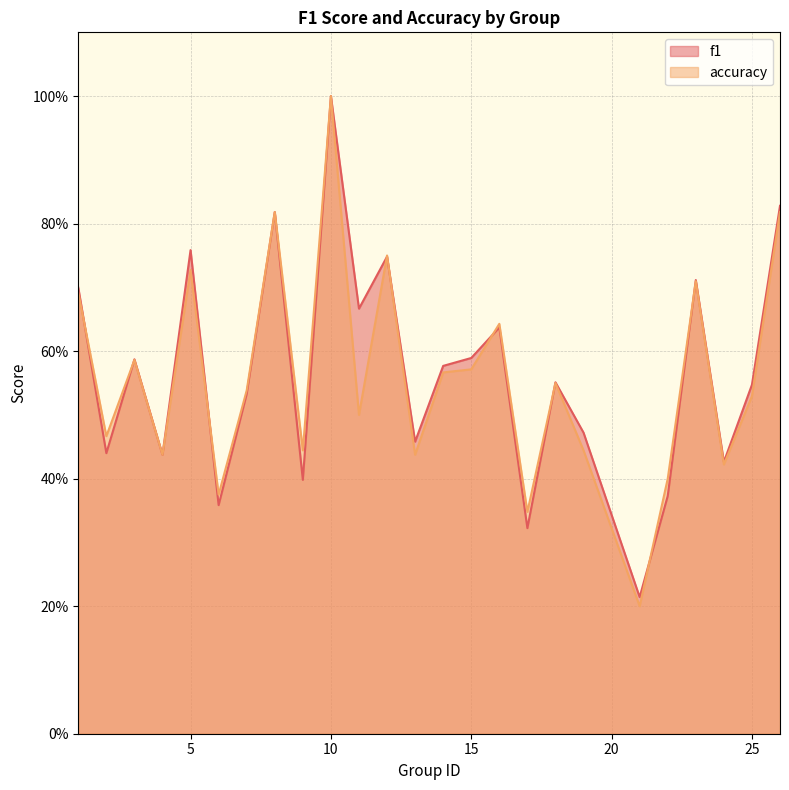

Where is the first local maximum for accuracy?

3